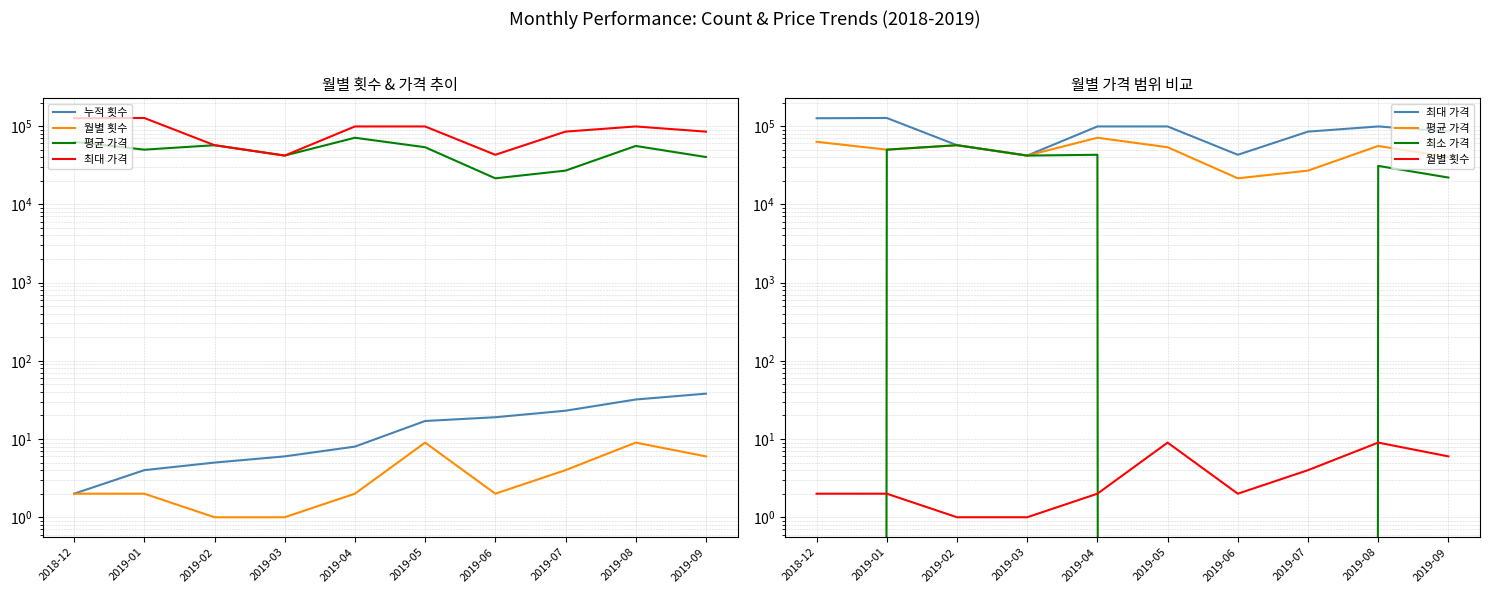

Which series has the largest total across all categories?

최대 가격